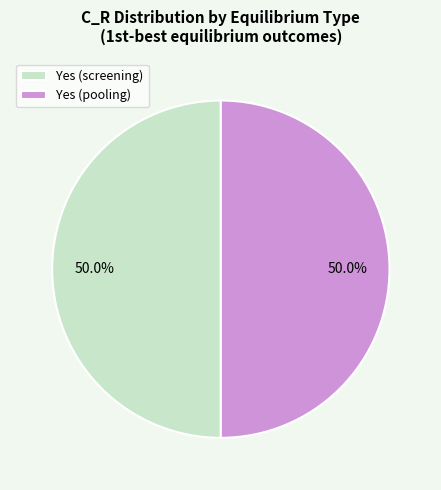

What percentage is NOT represented by Yes (pooling)?

50.0%